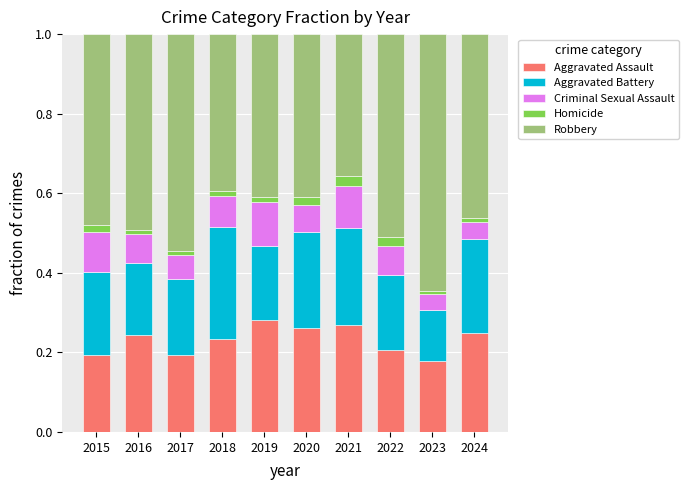

True or false: Aggravated Assault has a value of 0.1 at 2016.

False